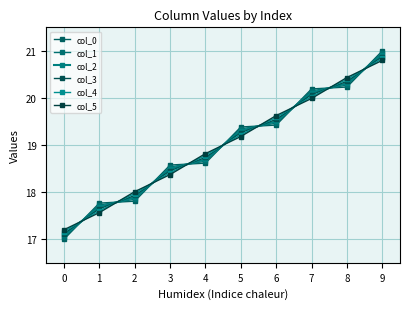

What is the value of the col_0 point at the 1st from the left?

17.0